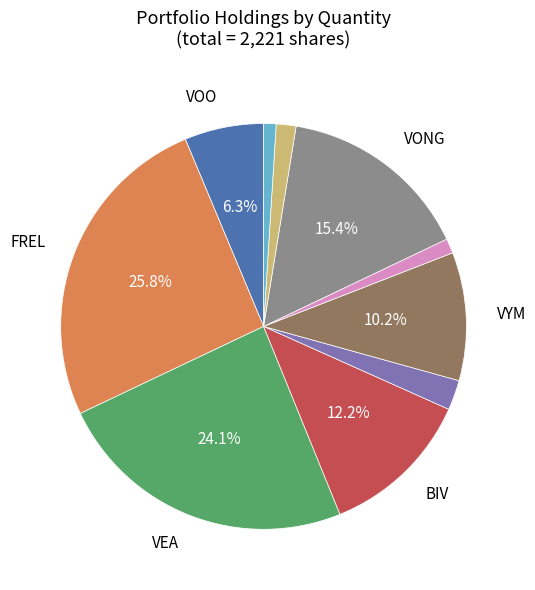

Is there a majority slice in this chart?

No